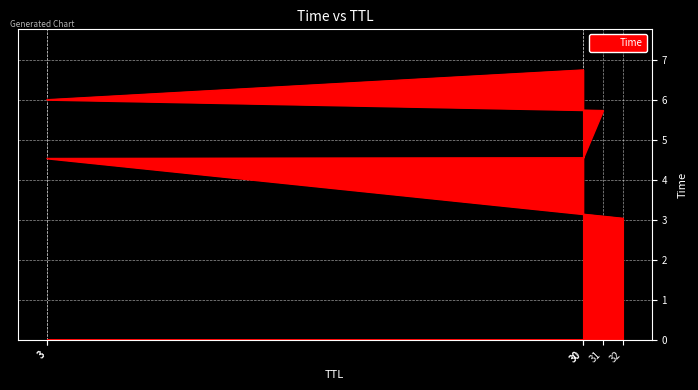

How many values exceed 5?

3